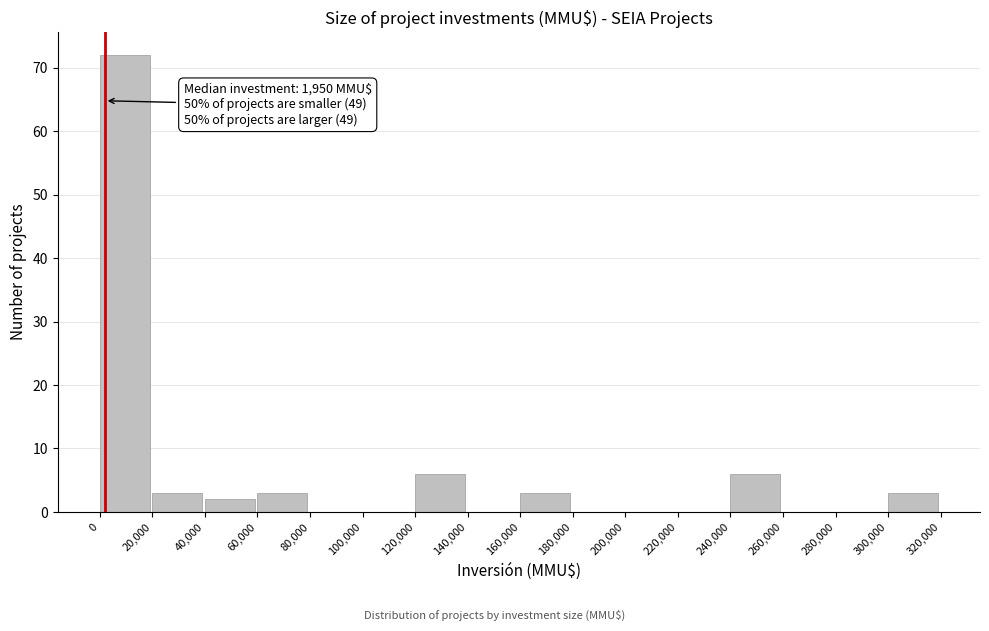

Which range on the x-axis has the tallest bar?

0 to 20,000